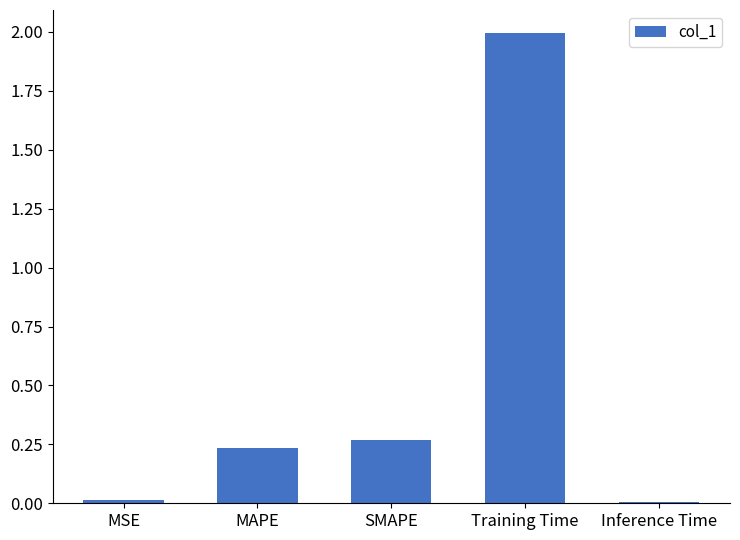

What is the change in value from MAPE to Training Time?

+1.8